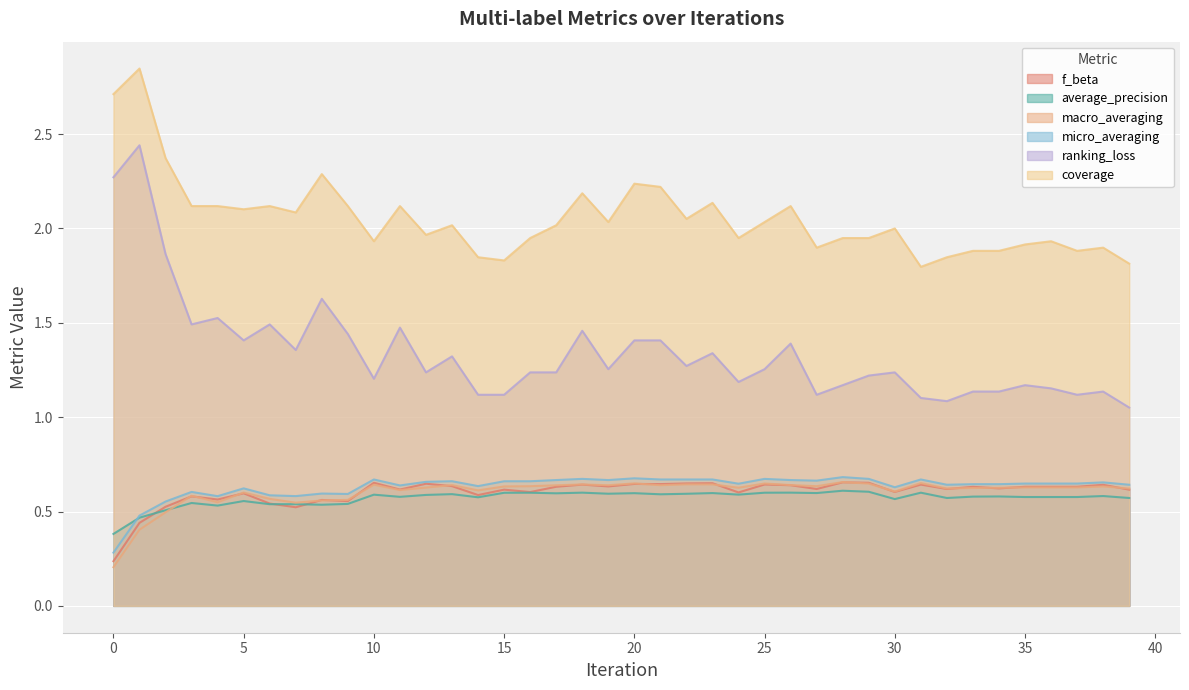

List the series in order of their peak value, highest first.

coverage, ranking_loss, micro_averaging, macro_averaging, f_beta, average_precision